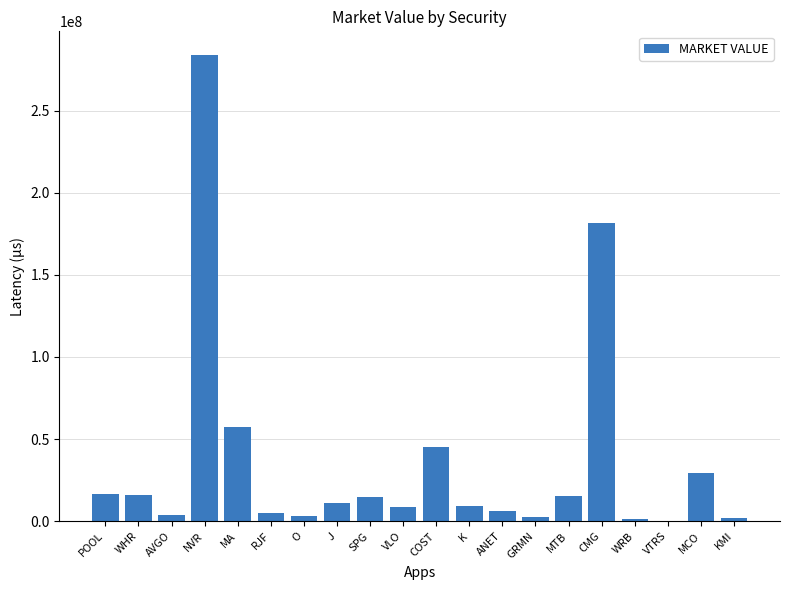

What is the difference between the values at CMG and COST?

136709832.1